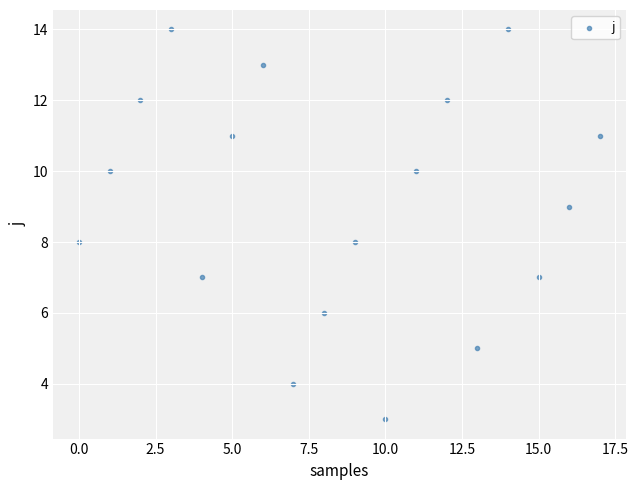

What is the range of Y values (max minus min)?

11